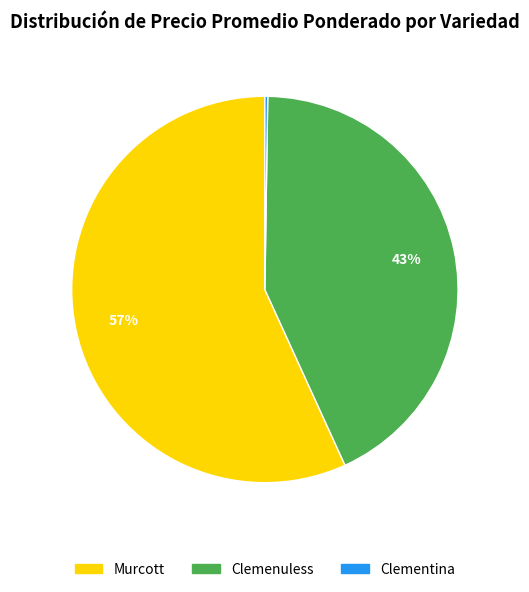

The Murcott slice represents 48% of the pie. True or false?

False